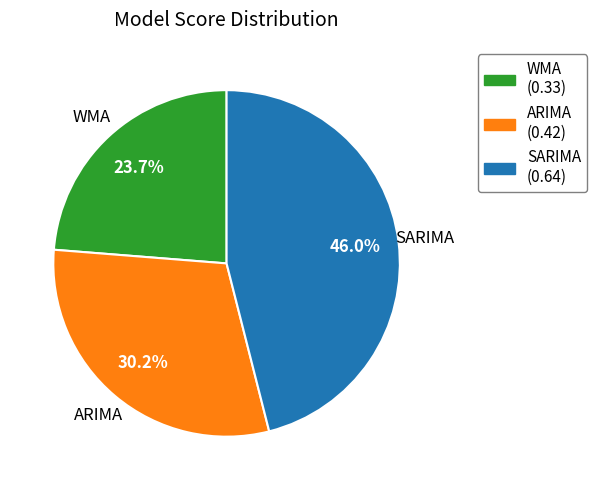

Is the sum of WMA and ARIMA greater than half?

Yes